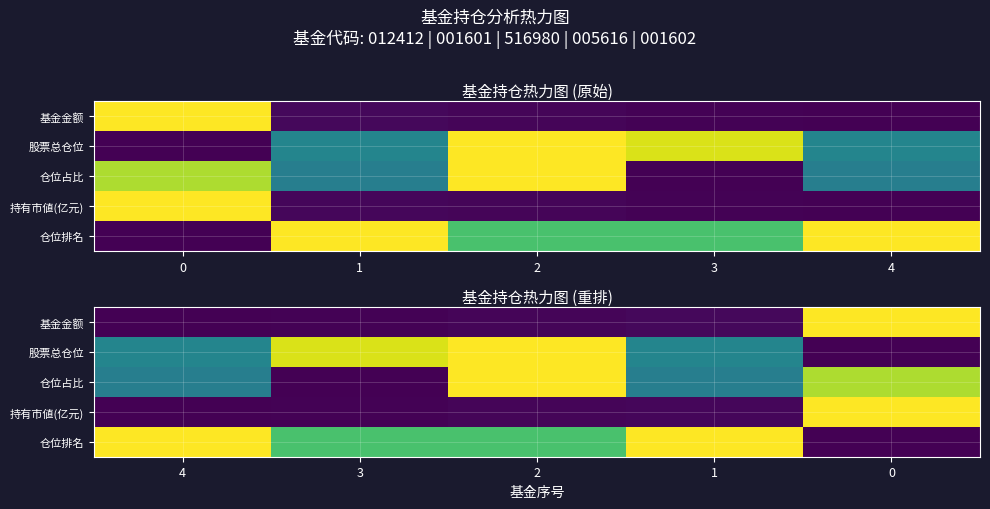

What is the spread (max minus min) of values at 0?

1.0